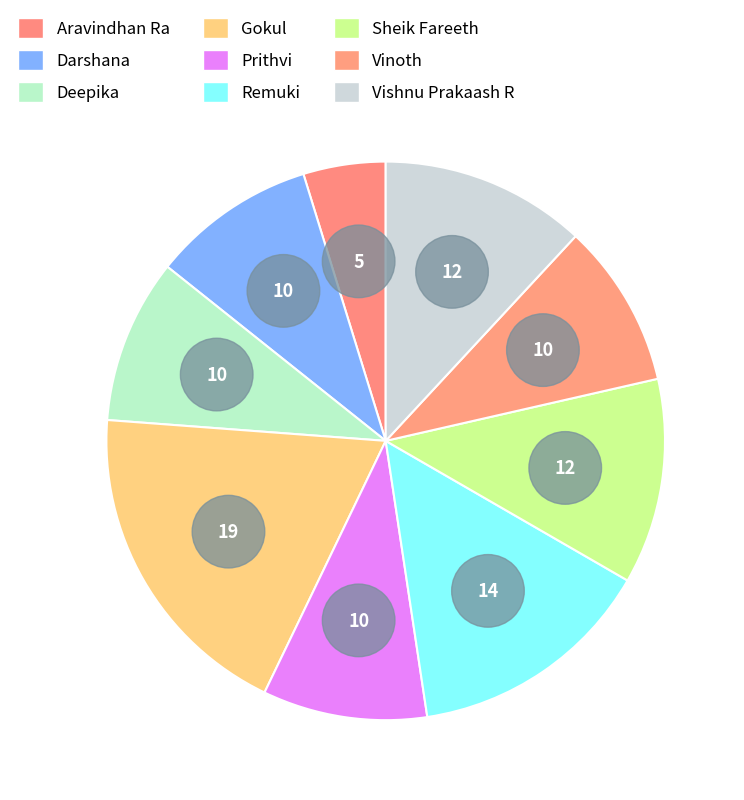

To the nearest percent, what is the average slice percentage?

11%